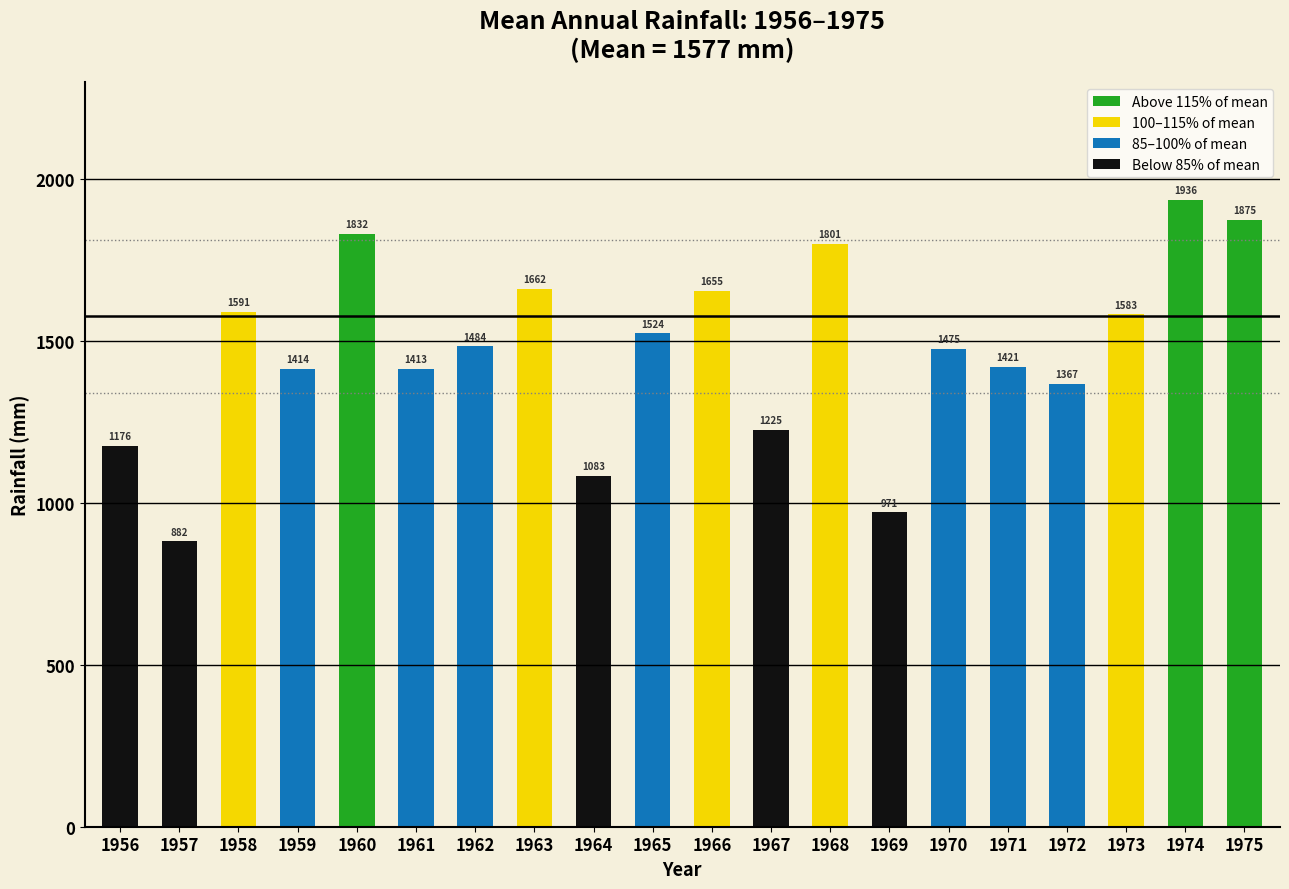

At which category does the chart reach its minimum across all series?

1957